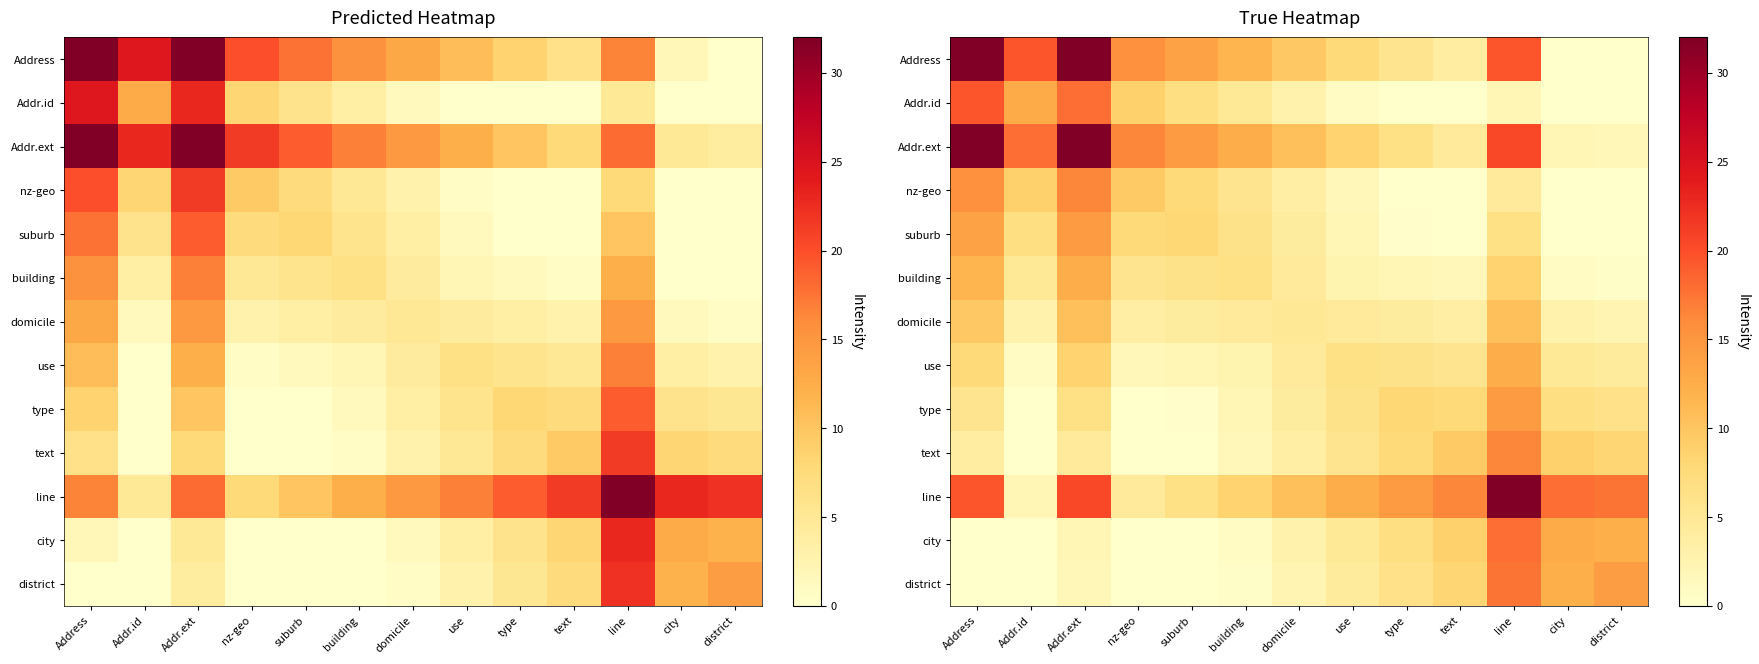

Rank the series by their maximum value, from highest to lowest.

Address, Addr.ext, line, Addr.id, city, district, nz-geo, text, suburb, type, building, use, domicile